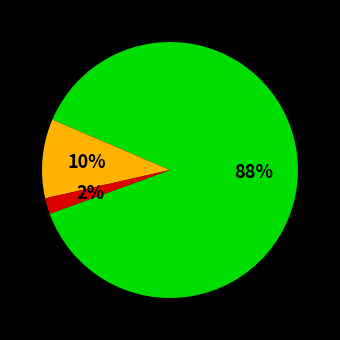

Does any single category account for the majority?

Yes